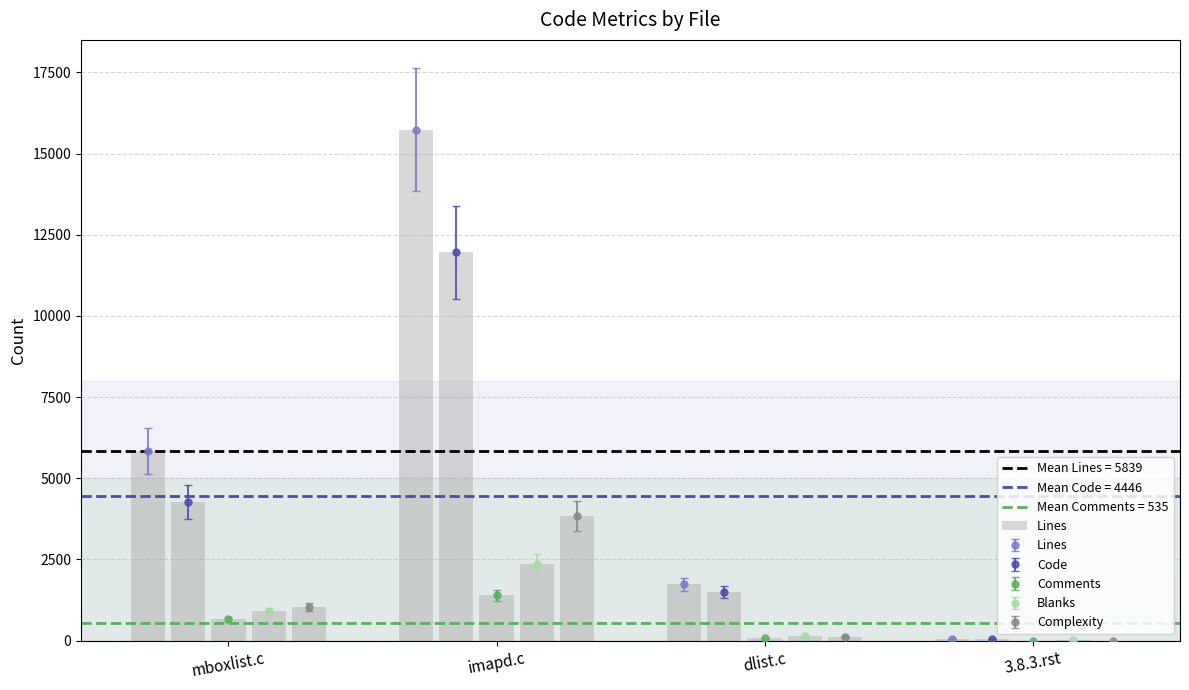

Reading left to right, what are all the values shown in this chart?

5835	15731	1733	57